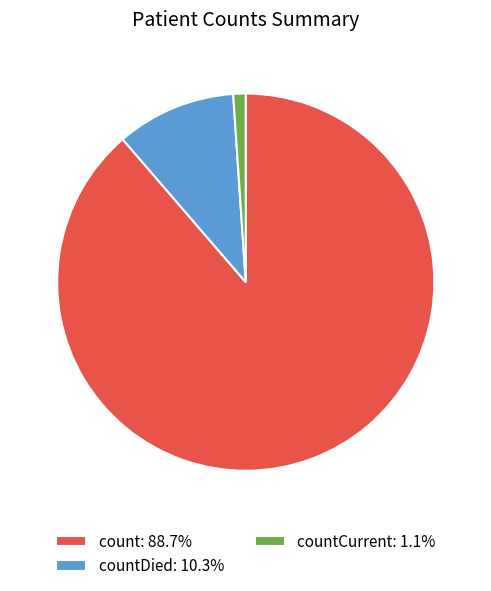

Do countCurrent: 1.1% and count: 88.7% together represent more than half of the pie?

Yes